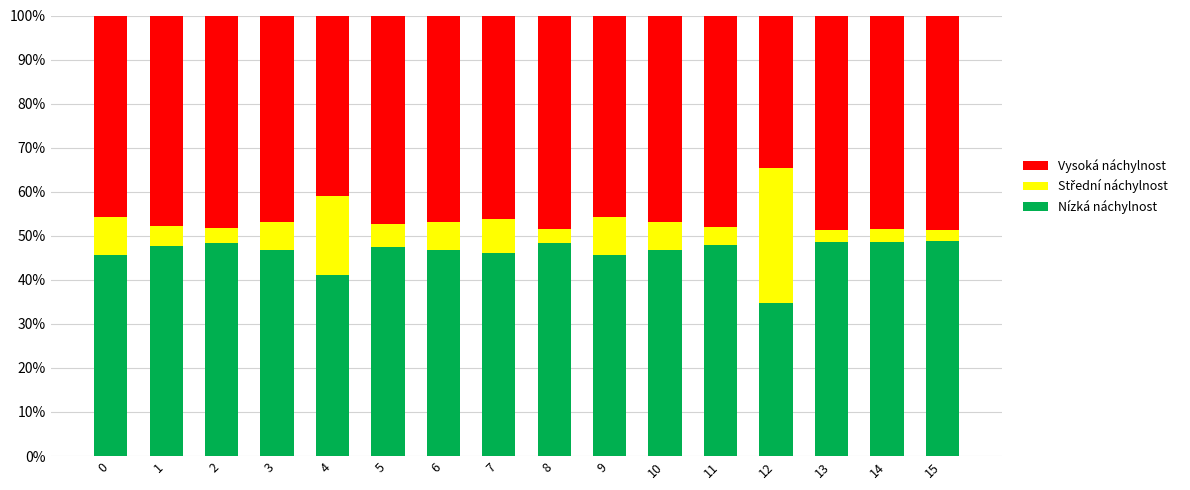

How many distinct data groups are displayed?

3